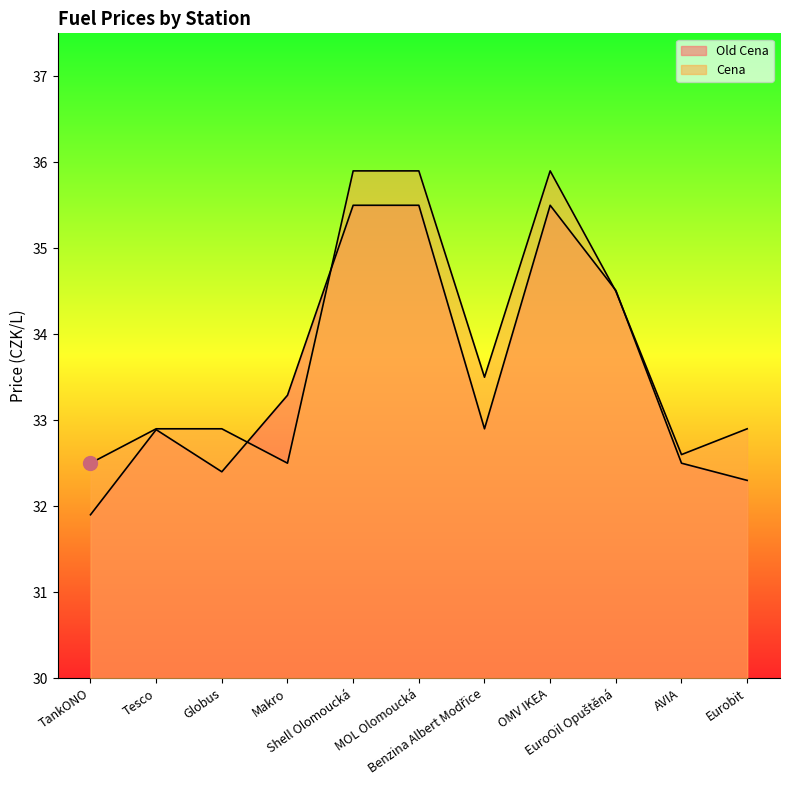

True or false: Cena and Old Cena intersect in this chart.

True